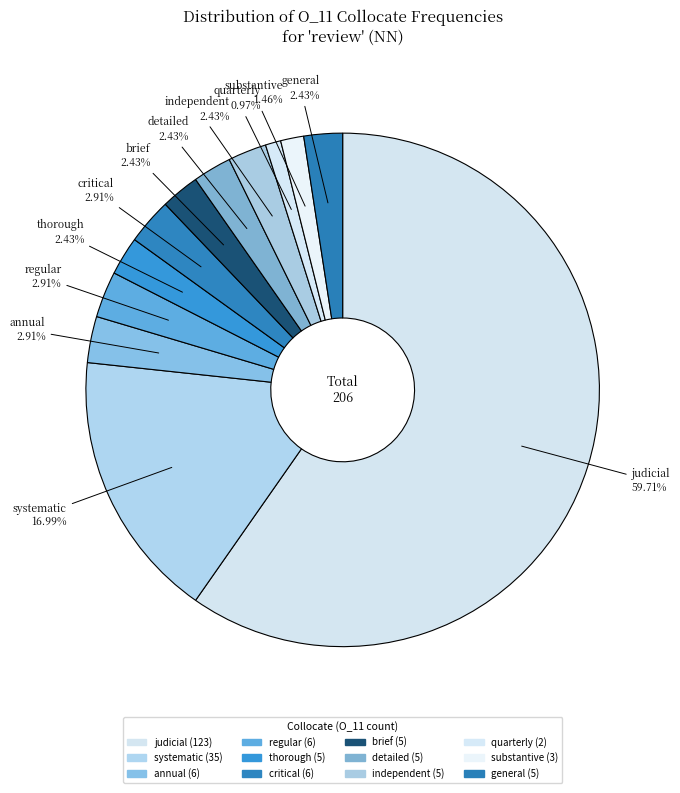

Is the sum of thorough and brief greater than half?

No